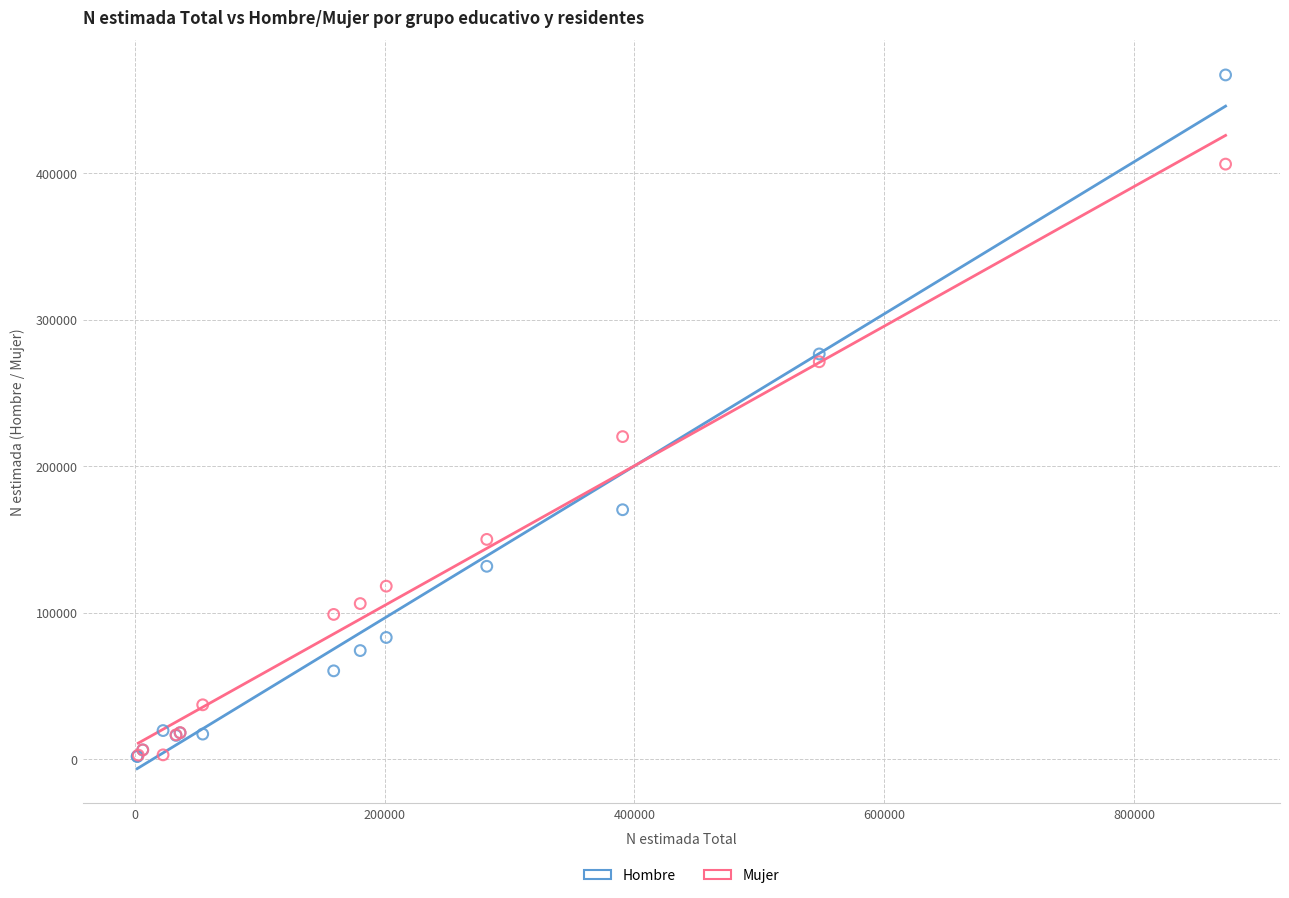

Which series has the widest spread of Y values?

Hombre